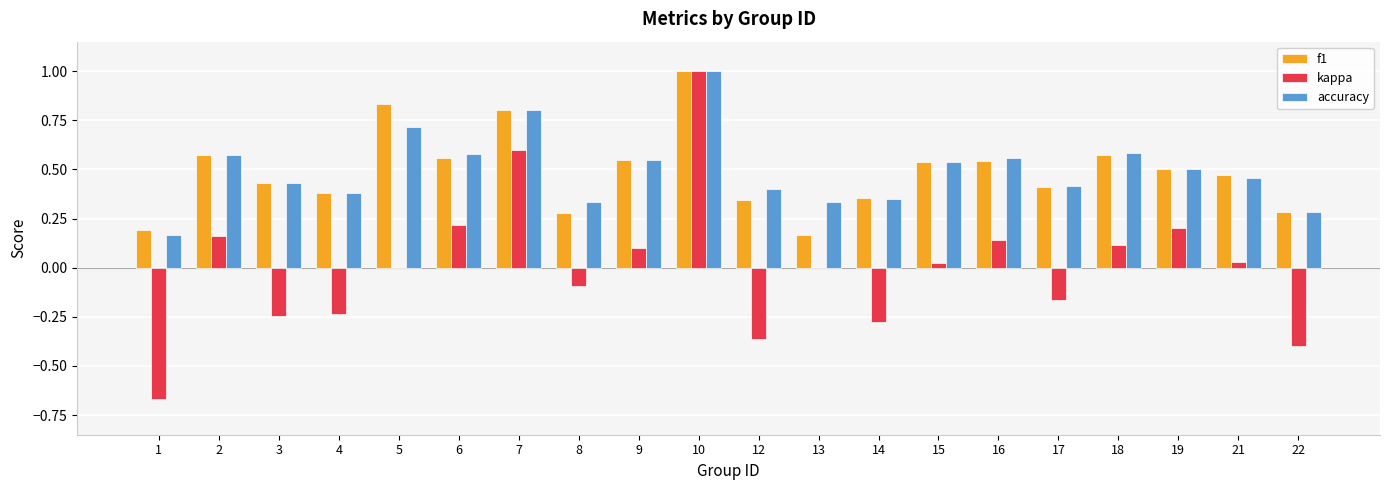

Between 7 and 19, which series saw the biggest shift?

kappa